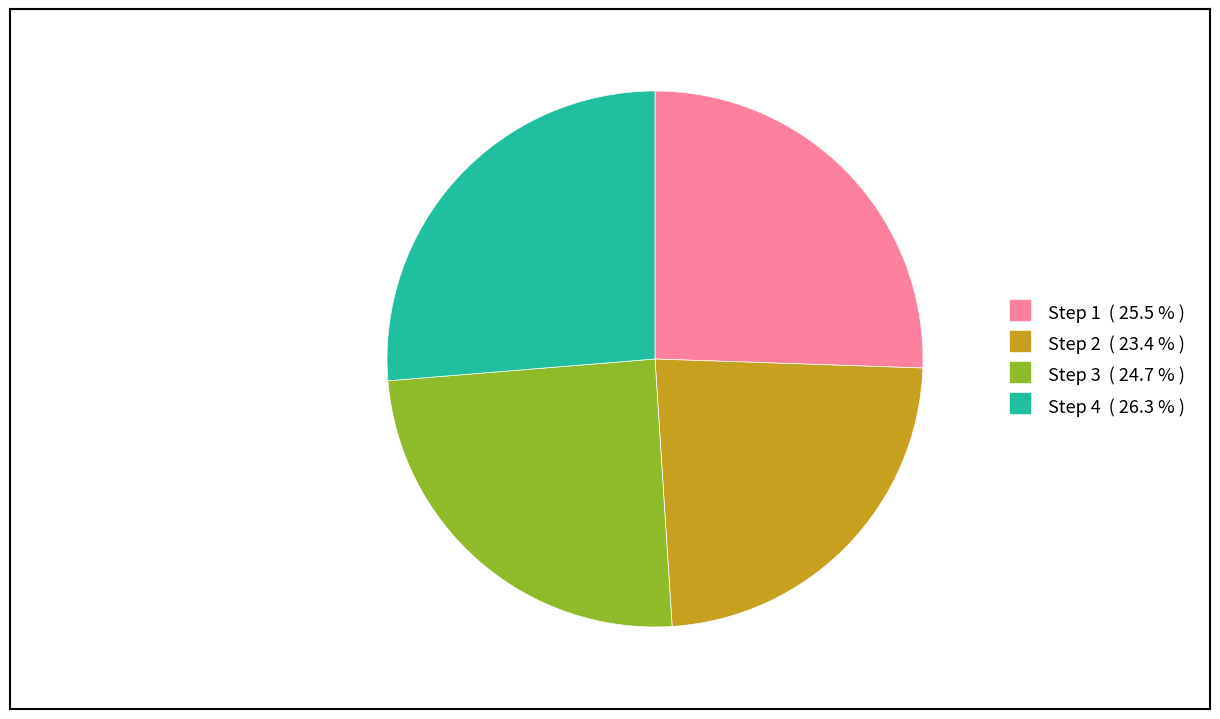

Is there a majority slice in this chart?

No